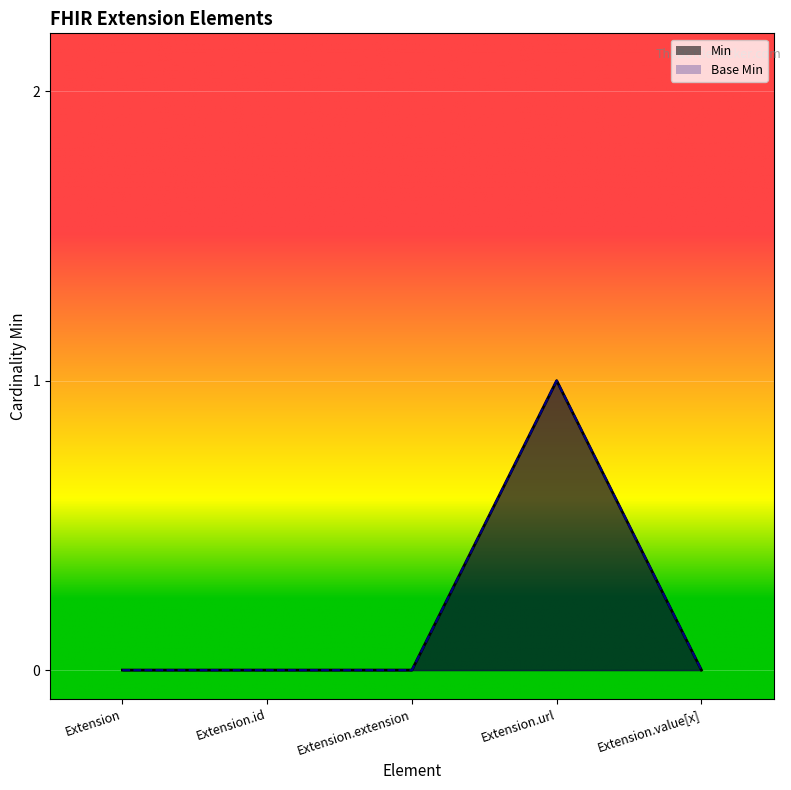

Which series has the largest range (max minus min)?

Min